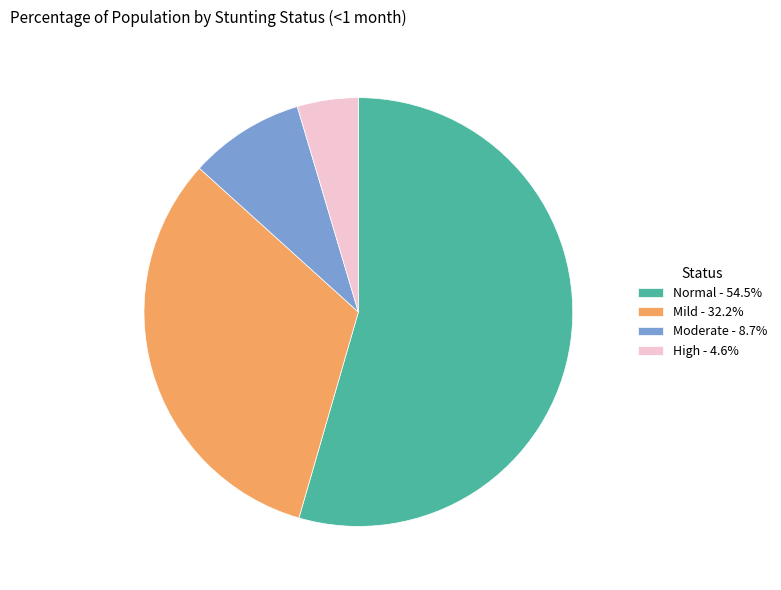

Combined, do Normal - 54.5% and Mild - 32.2% account for over 50%?

Yes